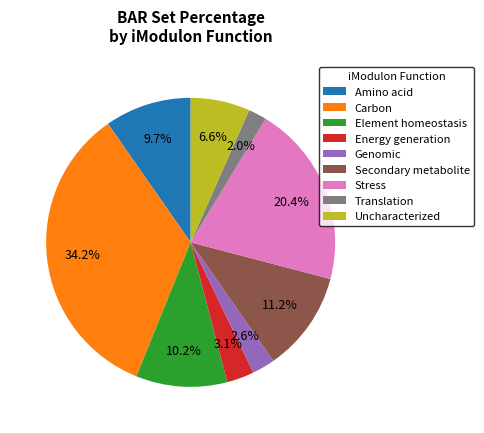

Do Element homeostasis and Uncharacterized together represent more than half of the pie?

No